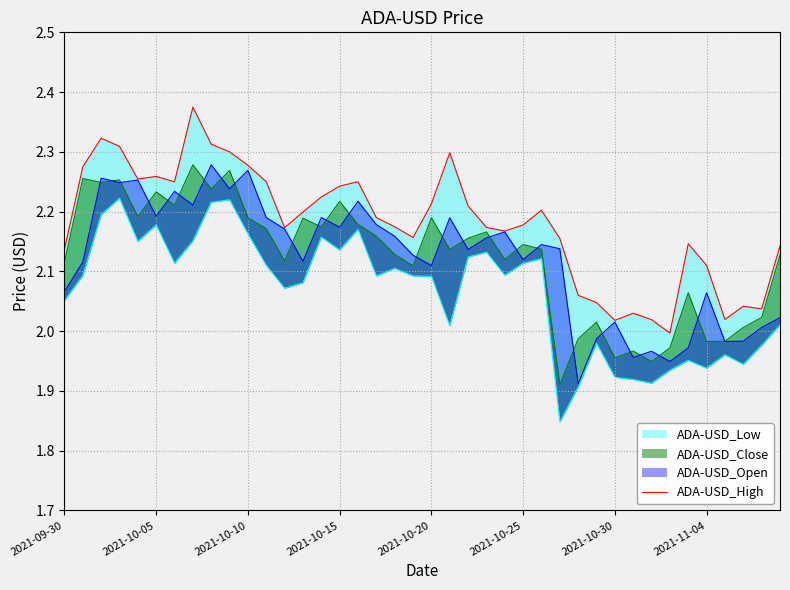

Does the chart display data point markers on the line(s)?

No